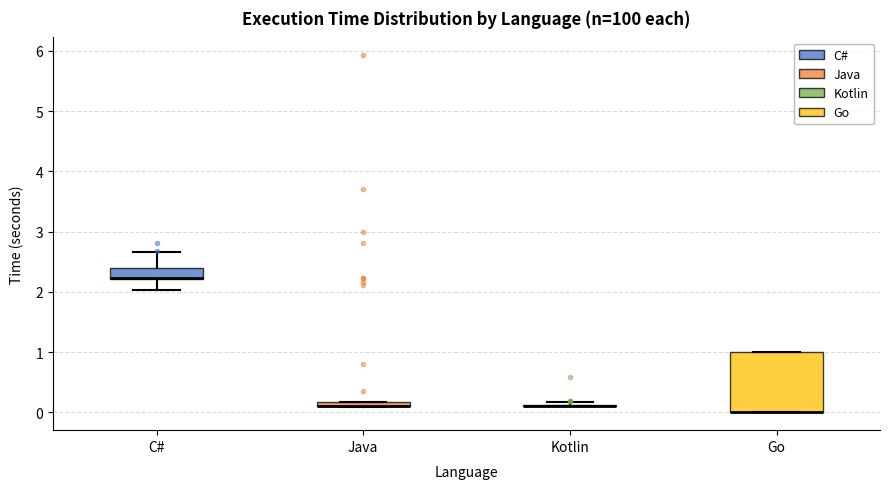

Comparing the boxes themselves (not the whiskers), which one is the tallest?

Go